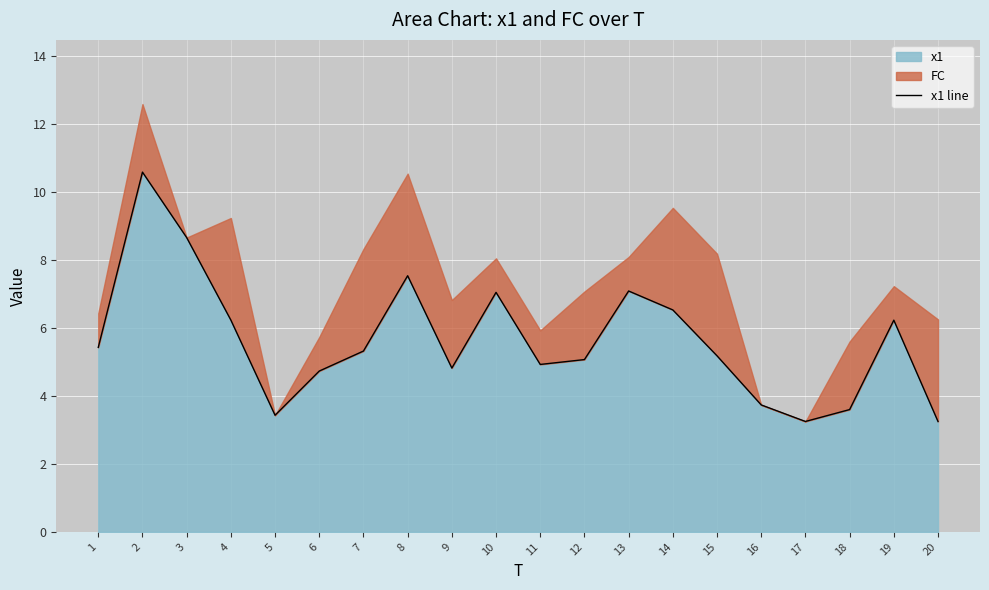

What is the difference between the values at 2 and 7?

5.3